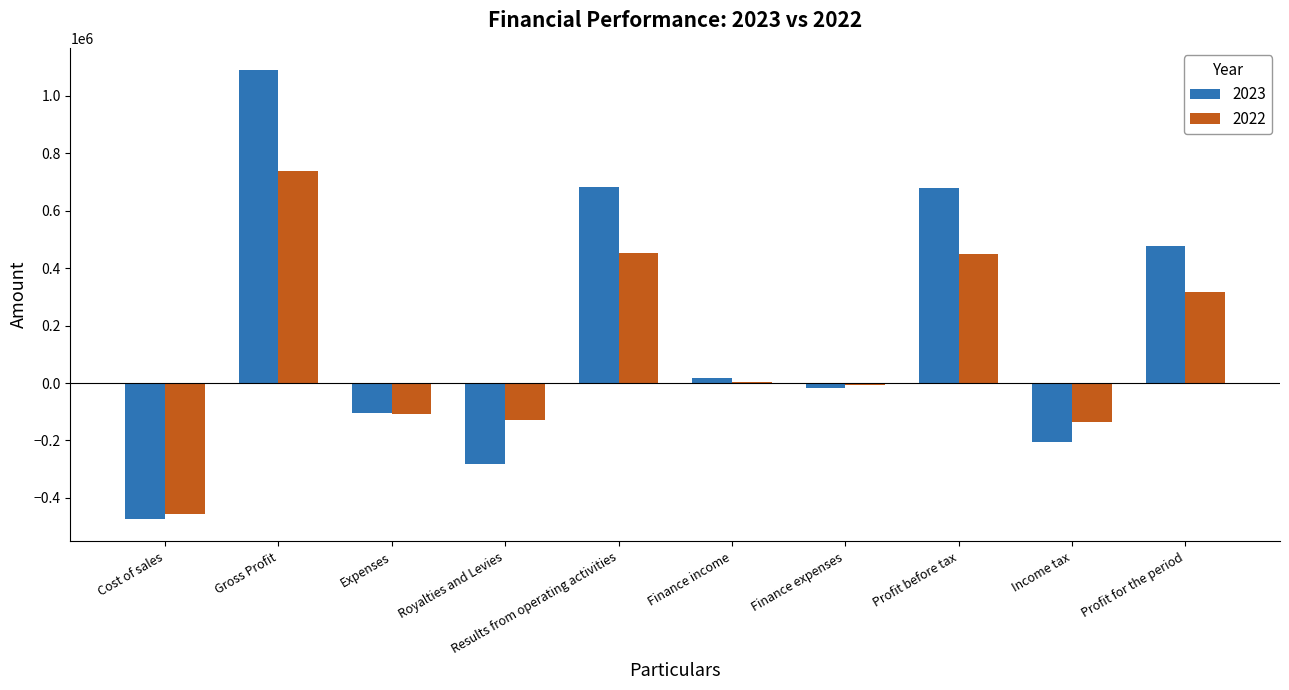

Is it true that 2023 equals 680523 at Profit before tax?

True